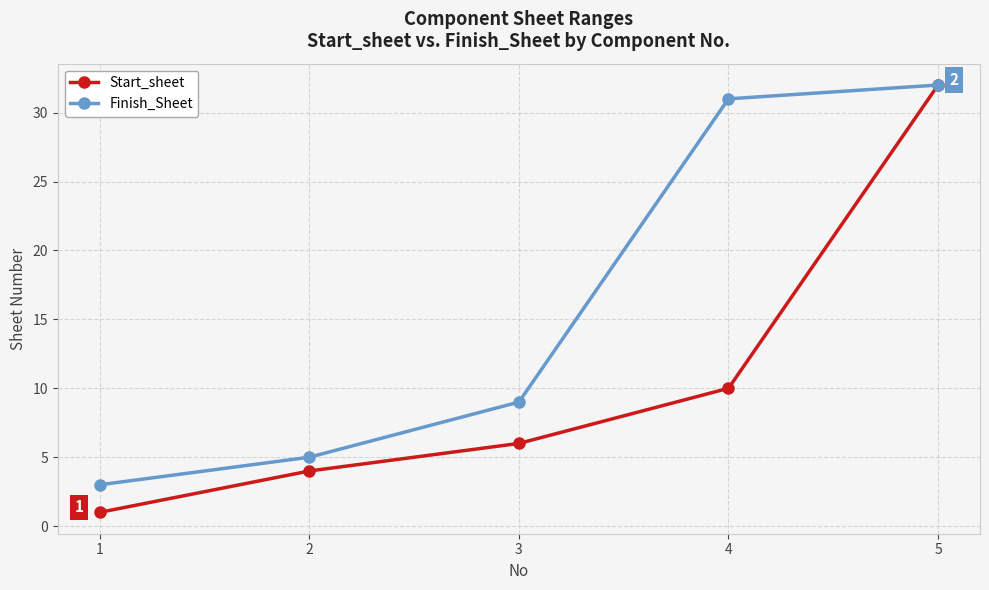

What is the difference between the highest and lowest values at 4?

21